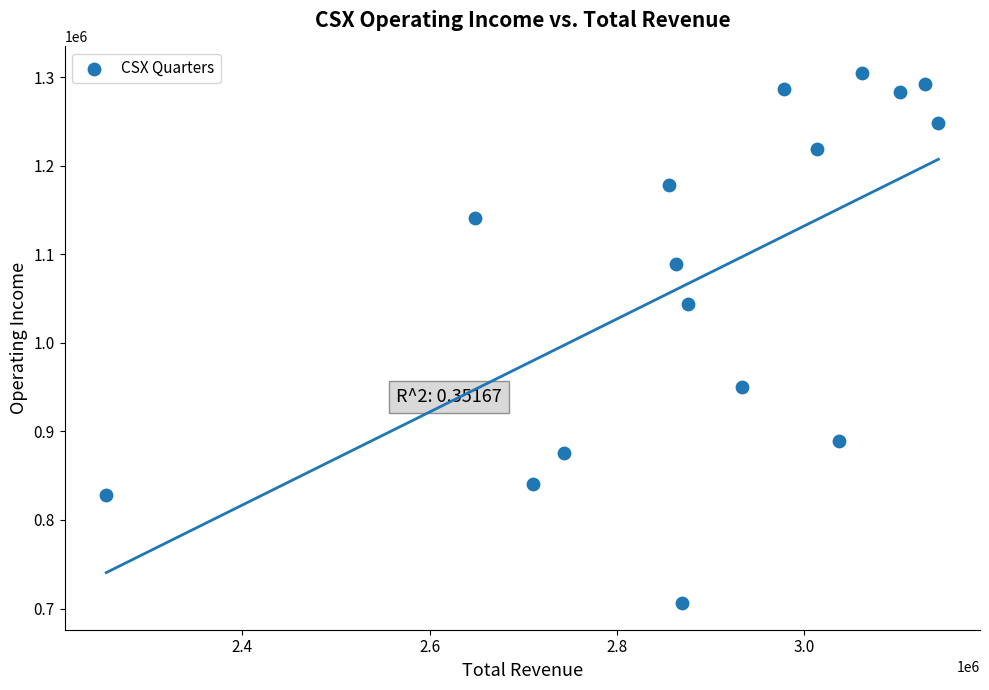

What Y value in the scatter plot is closest to 1005500?

1044000